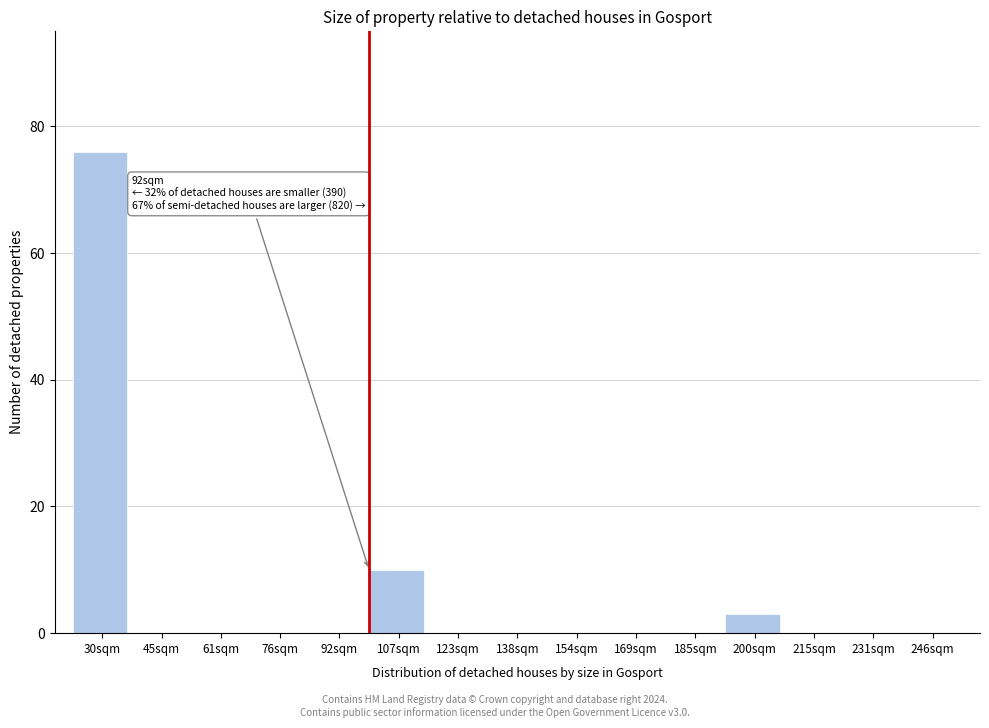

What is the sum of the values at 200sqm and 30sqm?

79